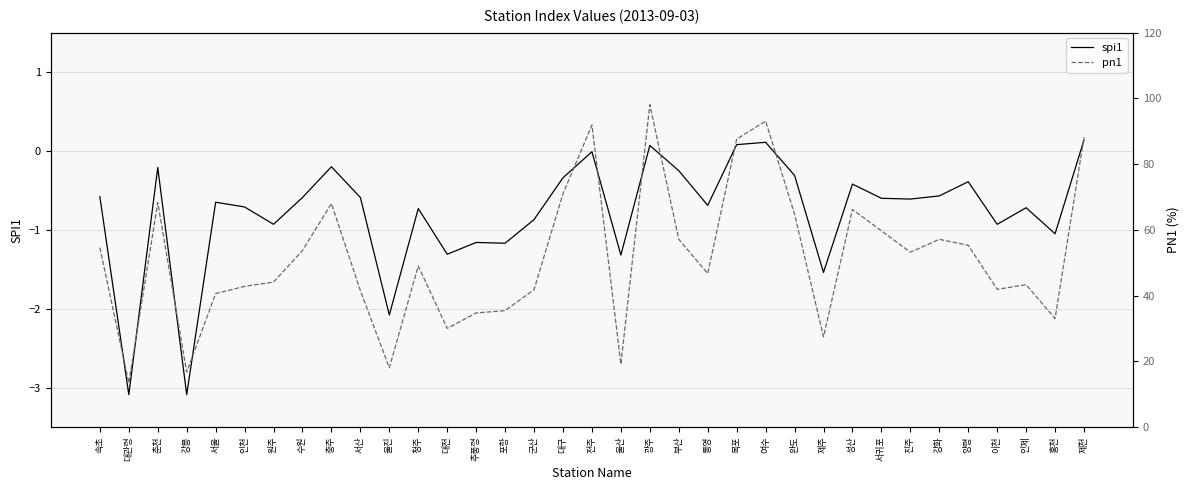

How many interior local valleys does the spi1 series have?

12